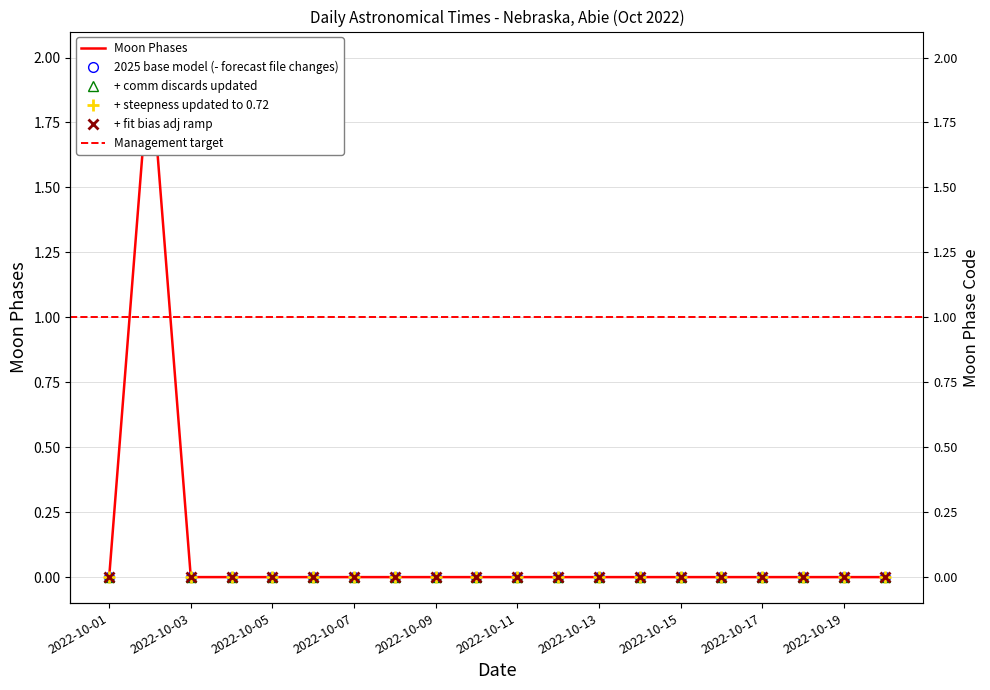

What is the sum of all values?

2